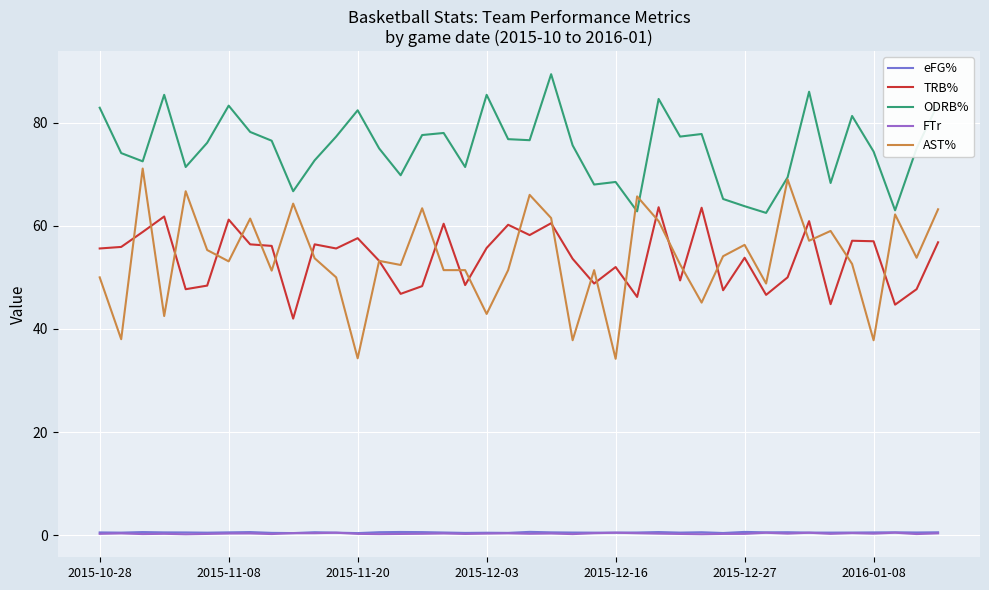

Does the chart have visible grid lines?

Yes